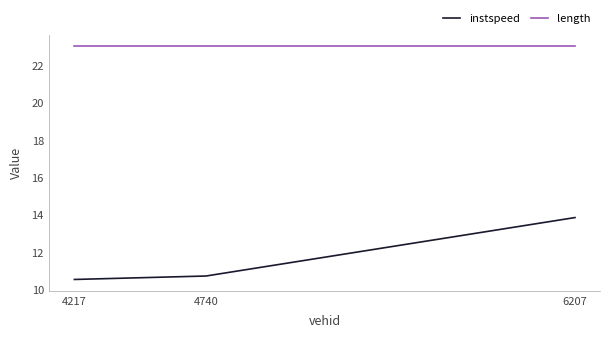

What is the maximum value for instspeed?

13.9